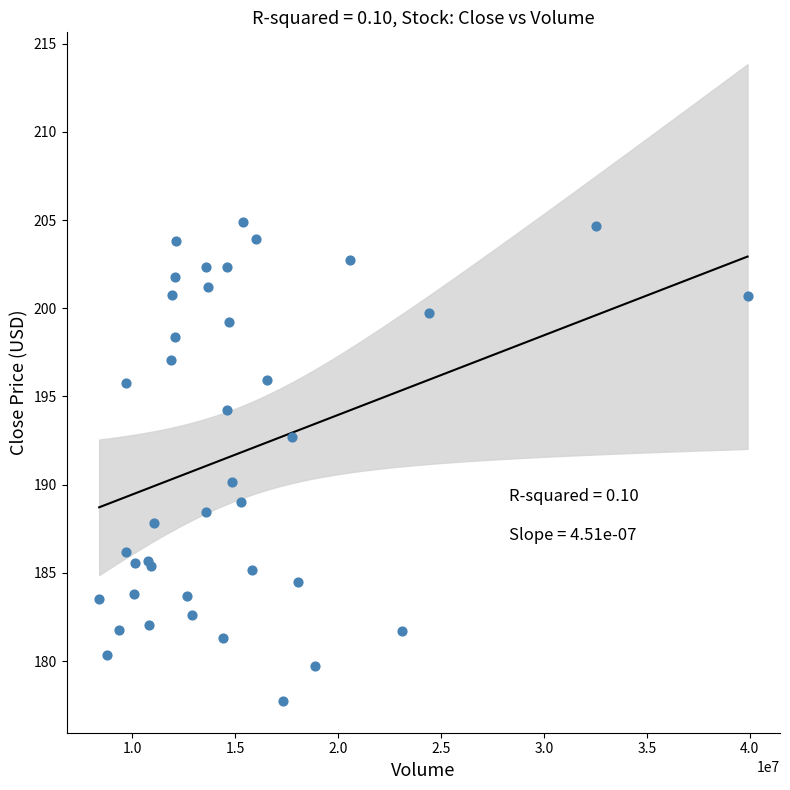

What Y value in the scatter plot is closest to 191?

190.2